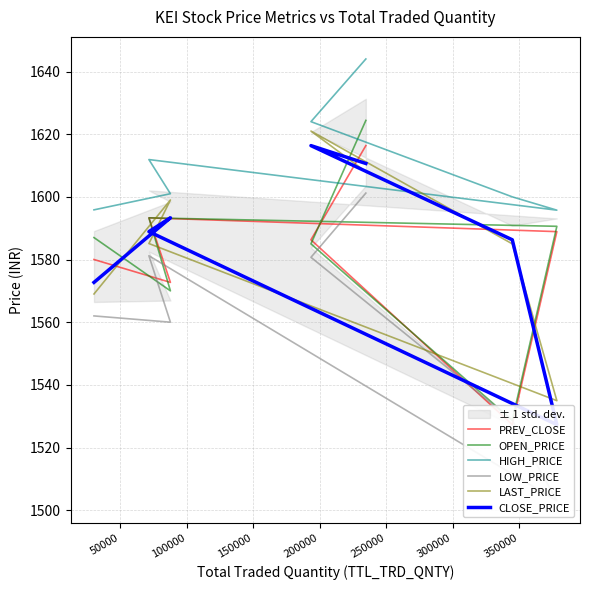

What is the difference between the second highest and second lowest values in the LOW_PRICE series?

52.5